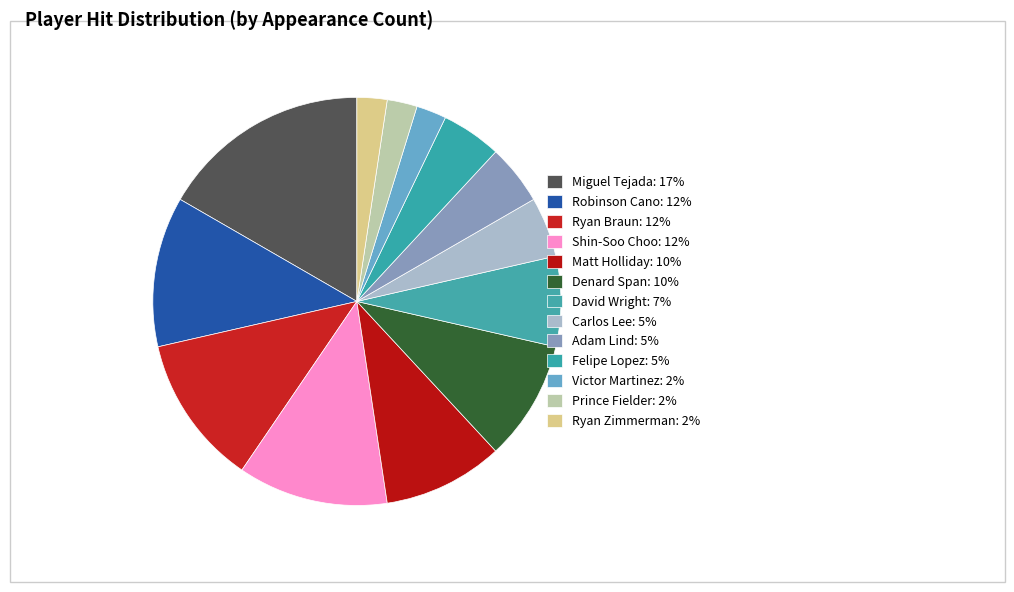

To the nearest percent, what portion does Denard Span represent?

10%